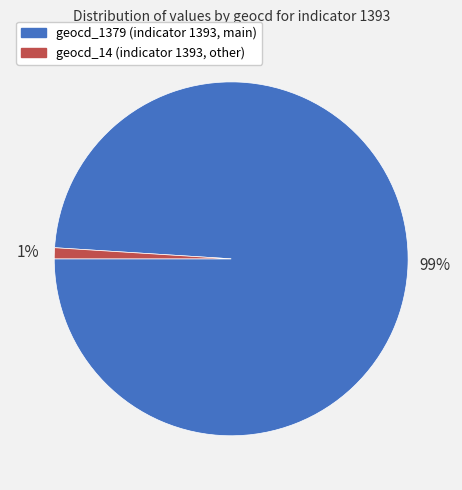

To the nearest percent, what percentage of the pie is geocd_14?

1%